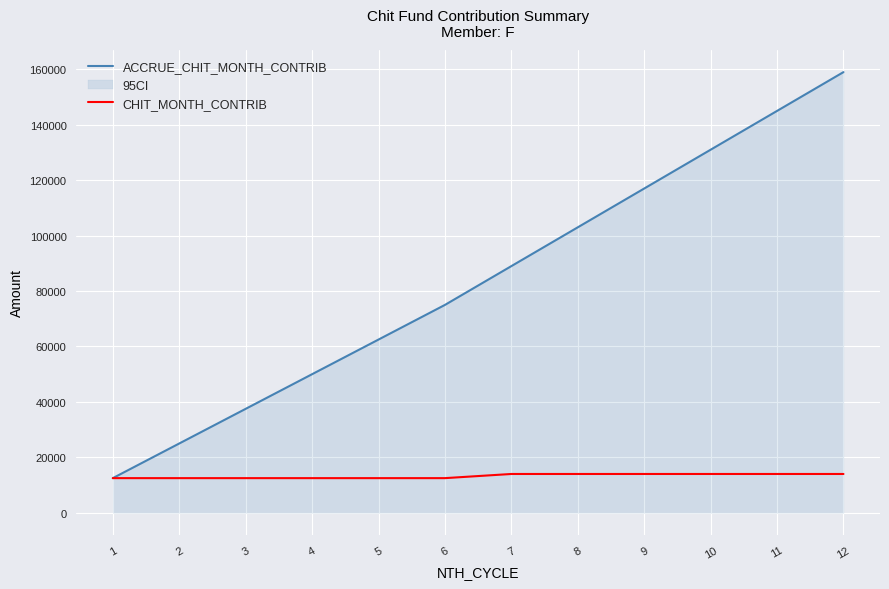

Reading left to right, list all the values displayed in this chart.

ACCRUE_CHIT_MONTH_CONTRIB: 1=12500	2=25000	3=37500	4=50000	5=62500	6=75000	7=89000	8=103000	9=117000	10=131000	11=145000	12=159000
CHIT_MONTH_CONTRIB: 1=12500	2=12500	3=12500	4=12500	5=12500	6=12500	7=14000	8=14000	9=14000	10=14000	11=14000	12=14000